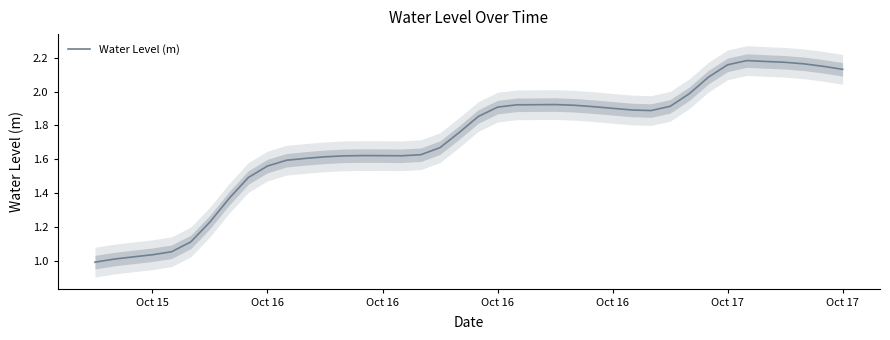

Is this an area chart (filled region under the line)?

No